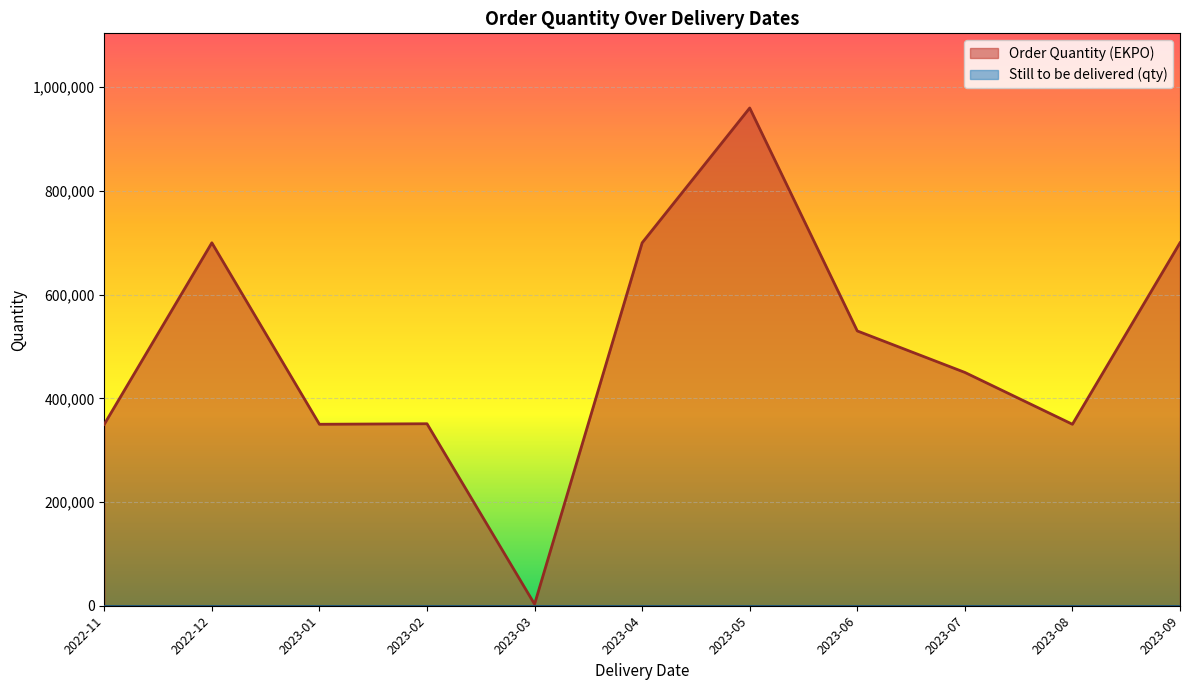

The value of Order Quantity (EKPO) at 2023-01 is 603169. True or false?

False